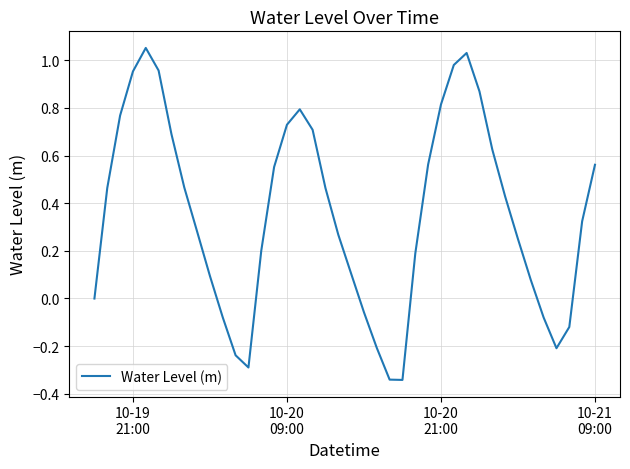

What is the difference between the maximum and minimum values?

1.4